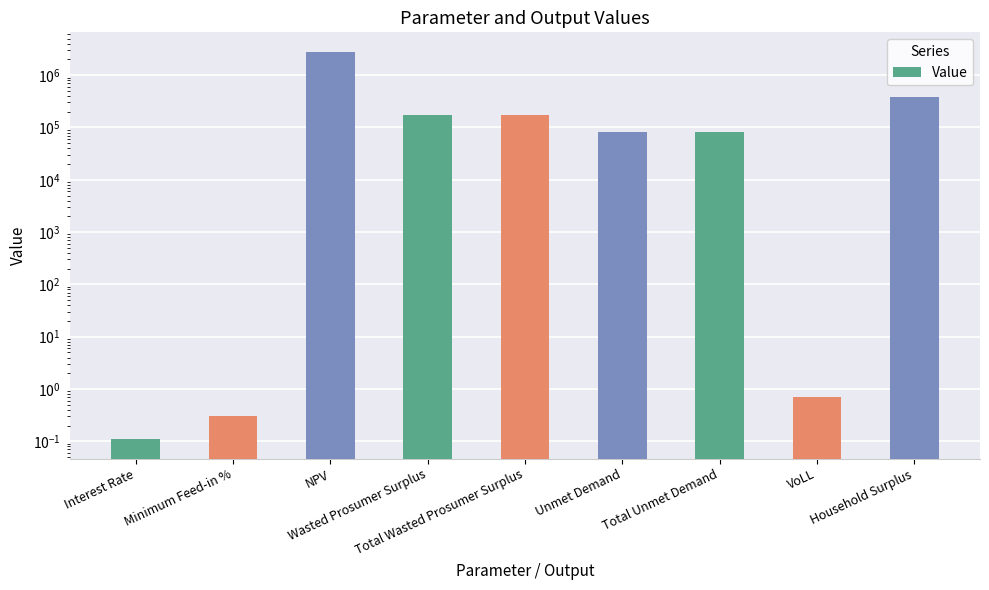

Does the chart contain any negative values?

No